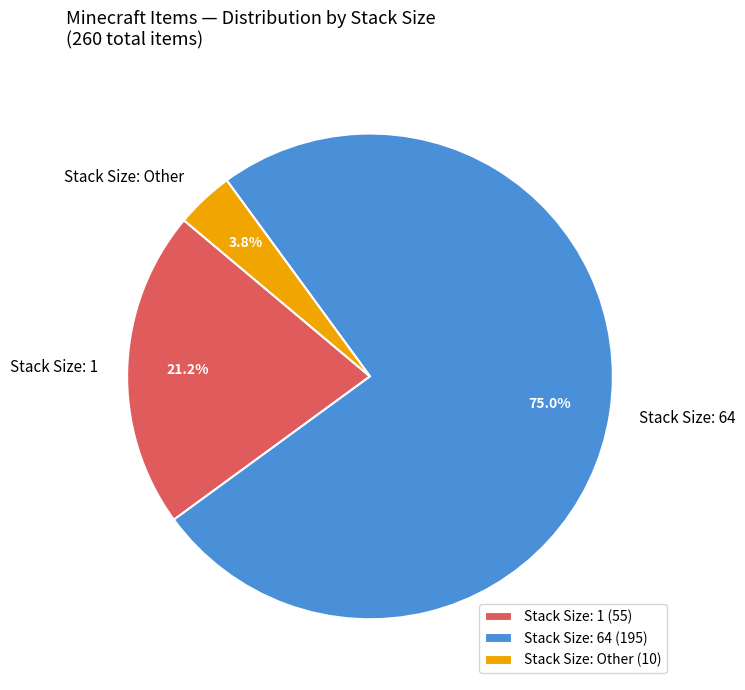

Between Stack Size: 1 and Stack Size: 64, which is larger?

Stack Size: 64